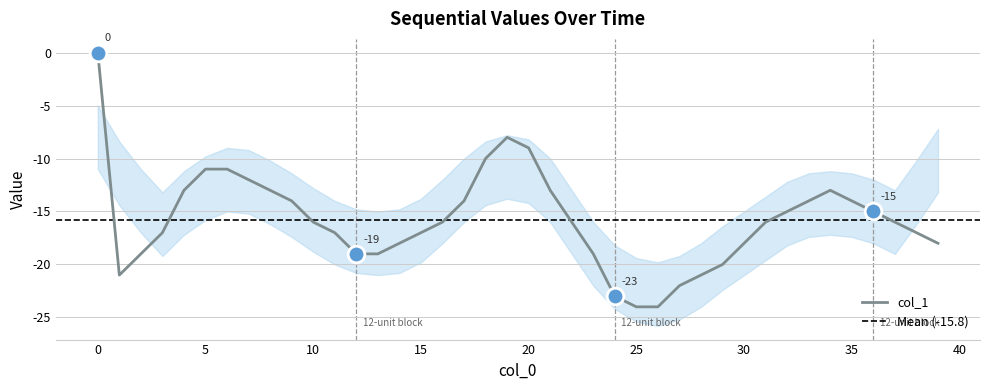

List the labels in order of value, largest first.

0, 19, 20, 18, 5, 6, 7, 4, 8, 21, 34, 9, 17, 33, 35, 32, 36, 10, 16, 22, 31, 37, 3, 11, 15, 38, 14, 30, 39, 2, 12, 13, 23, 29, 1, 28, 27, 24, 25, 26